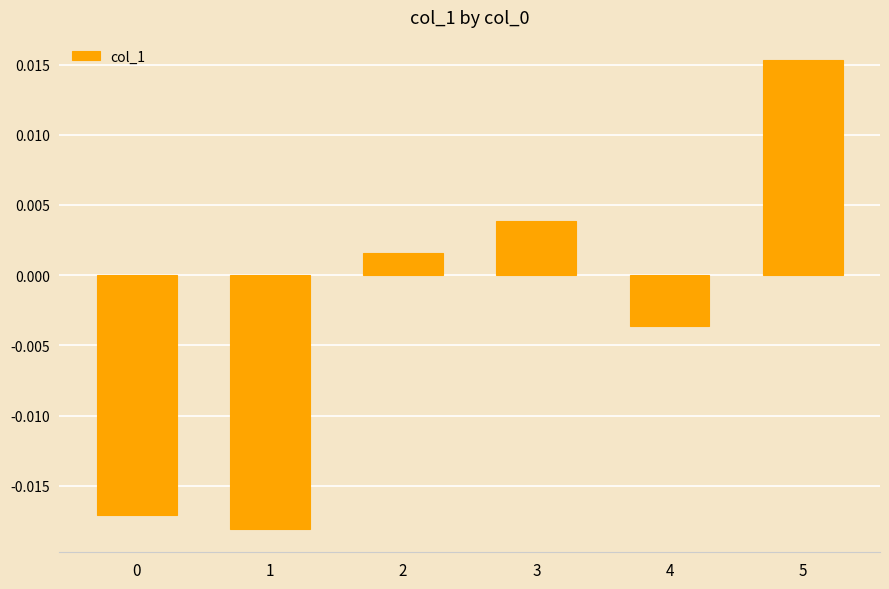

Does the chart contain stacked bars?

No